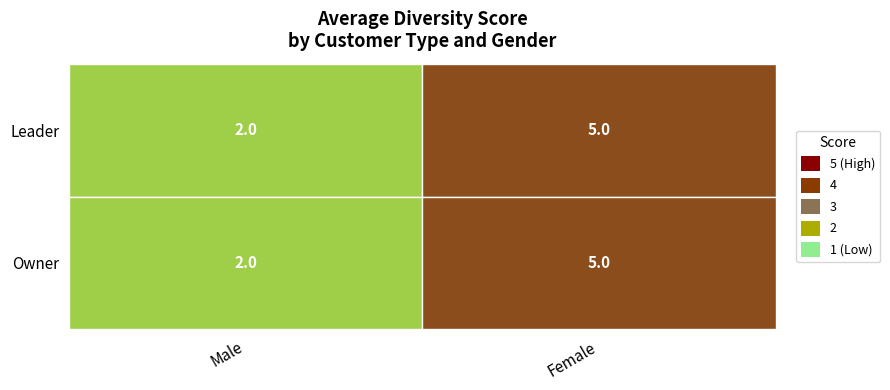

Count the values in the range 2 to 5.

4